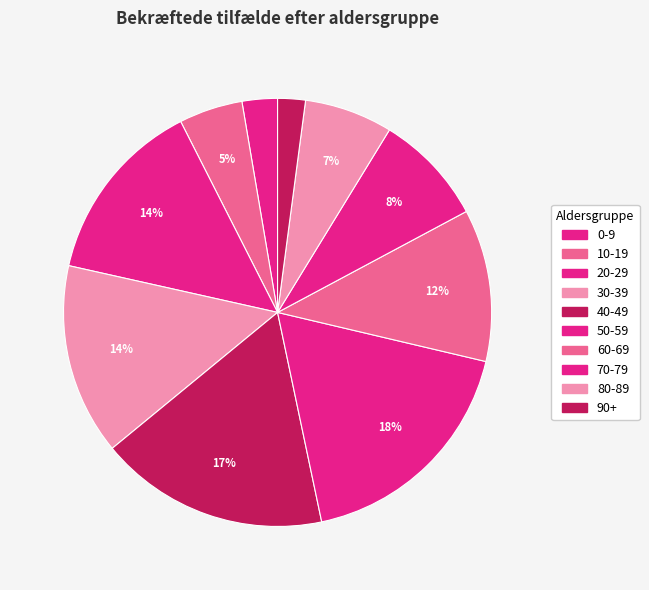

Rank the categories by value from lowest to highest.

90+, 0-9, 10-19, 80-89, 70-79, 60-69, 20-29, 30-39, 40-49, 50-59